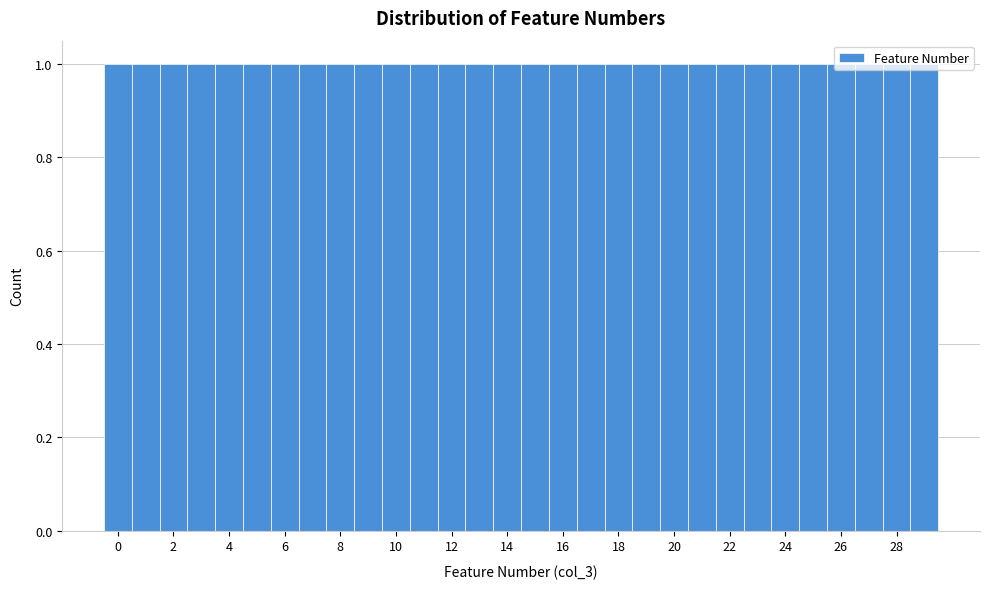

Reading left to right, transcribe this chart: for each bar, give the range it covers on the x-axis and its height. Neither the bar edges nor the heights are printed on the chart, so give them approximately, as read against the axes.

-0.5 to 0.5: 1
0.5 to 1.5: 1
1.5 to 2.5: 1
2.5 to 3.5: 1
3.5 to 4.5: 1
4.5 to 5.5: 1
5.5 to 6.5: 1
6.5 to 7.5: 1
7.5 to 8.5: 1
8.5 to 9.5: 1
9.5 to 10.5: 1
10.5 to 11.5: 1
11.5 to 12.5: 1
12.5 to 13.5: 1
13.5 to 14.5: 1
14.5 to 15.5: 1
15.5 to 16.5: 1
16.5 to 17.5: 1
17.5 to 18.5: 1
18.5 to 19.5: 1
19.5 to 20.5: 1
20.5 to 21.5: 1
21.5 to 22.5: 1
22.5 to 23.5: 1
23.5 to 24.5: 1
24.5 to 25.5: 1
25.5 to 26.5: 1
26.5 to 27.5: 1
27.5 to 28.5: 1
28.5 to 29.5: 1